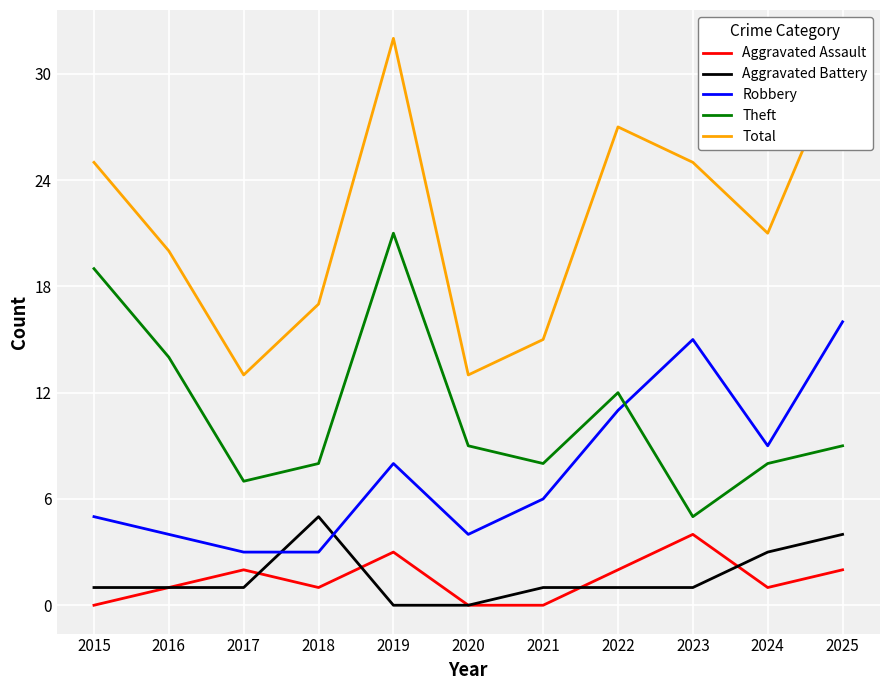

At how many categories does at least one series exceed 2?

11